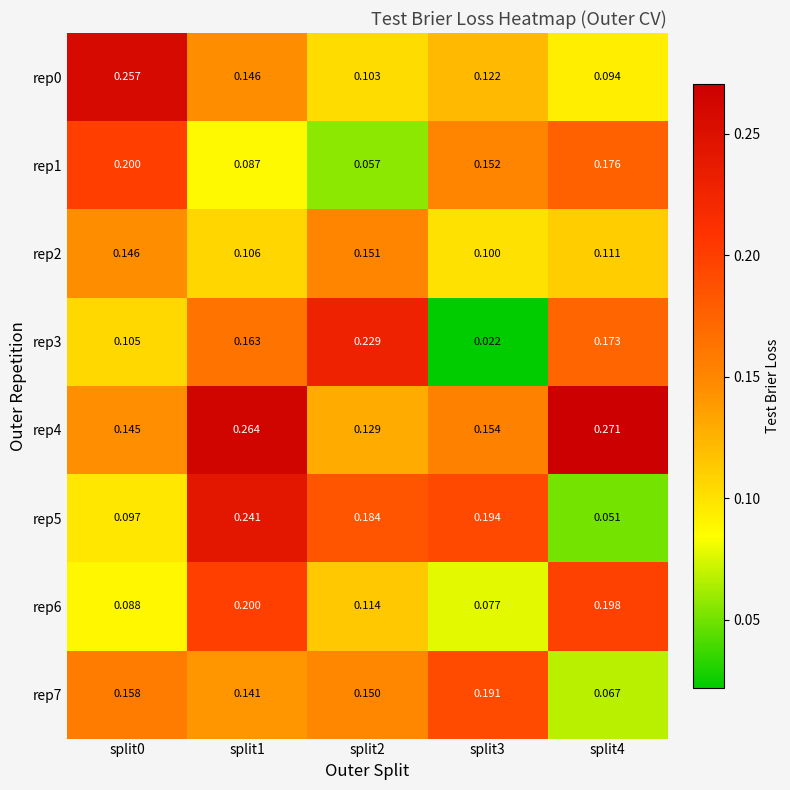

Is the value of rep4 at split0 greater than the value of rep3 at split0?

Yes